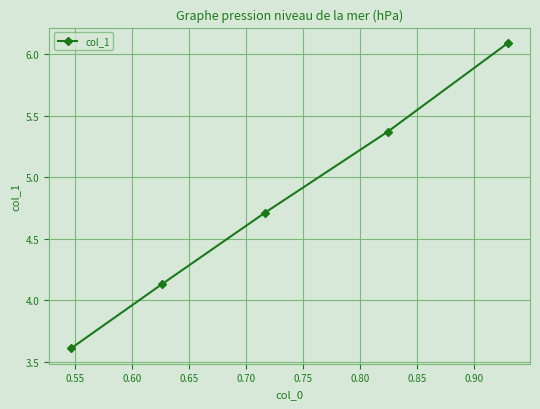

What is the difference between the maximum and minimum values?

2.5